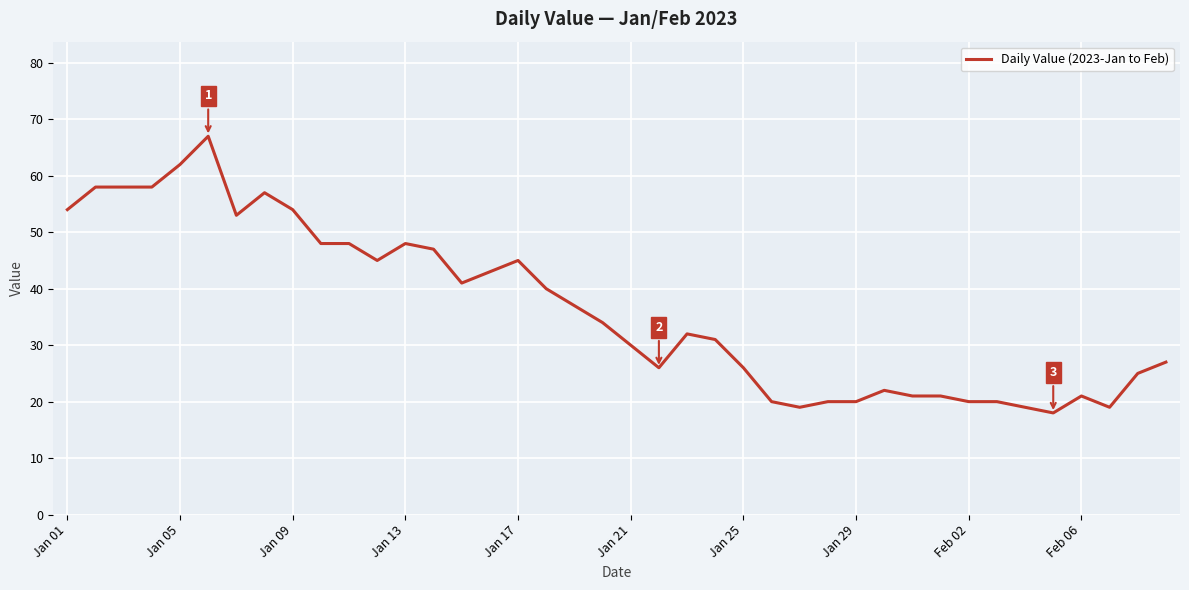

What is the minimum value shown in the chart?

18